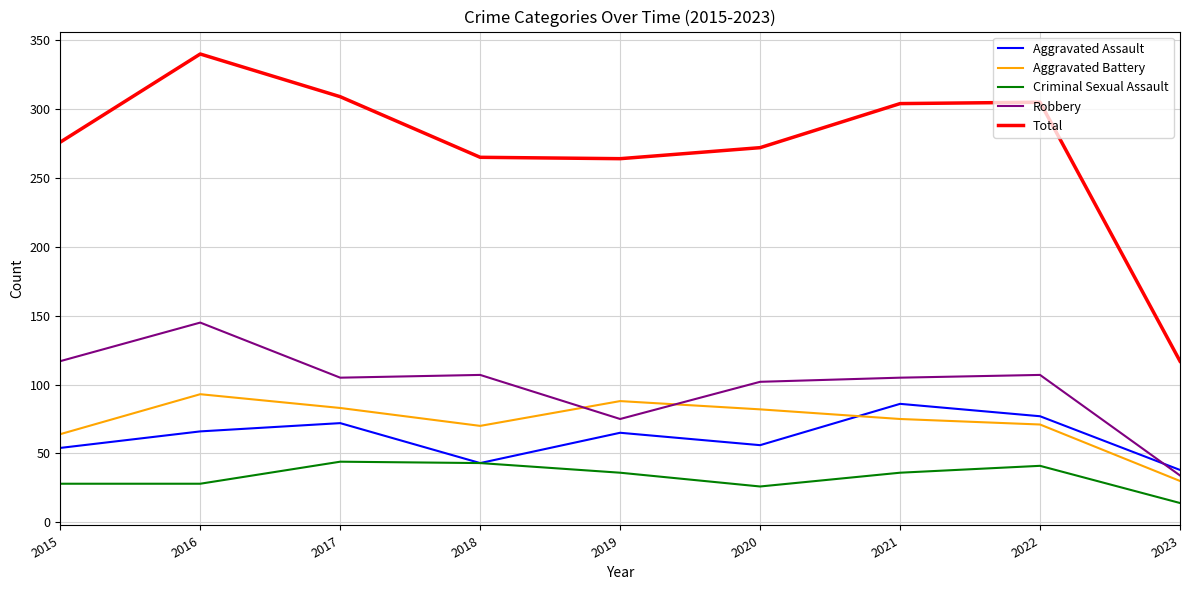

What is the approximate value of Total at 2015?

276